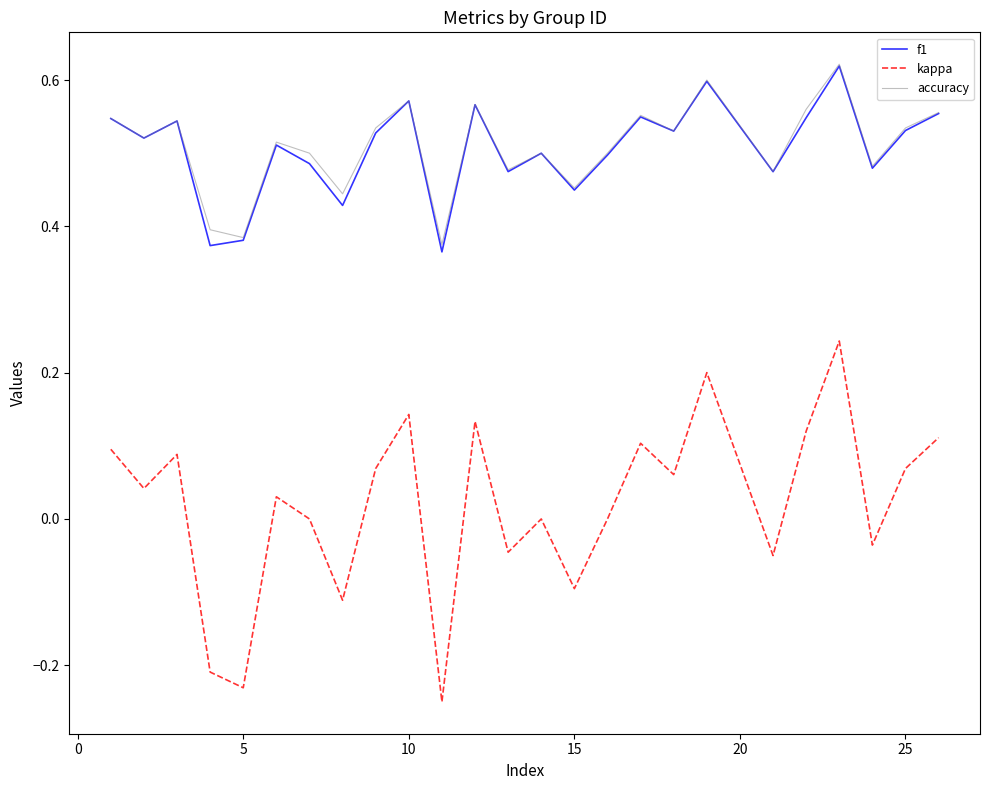

Which series has the largest range (max minus min)?

kappa